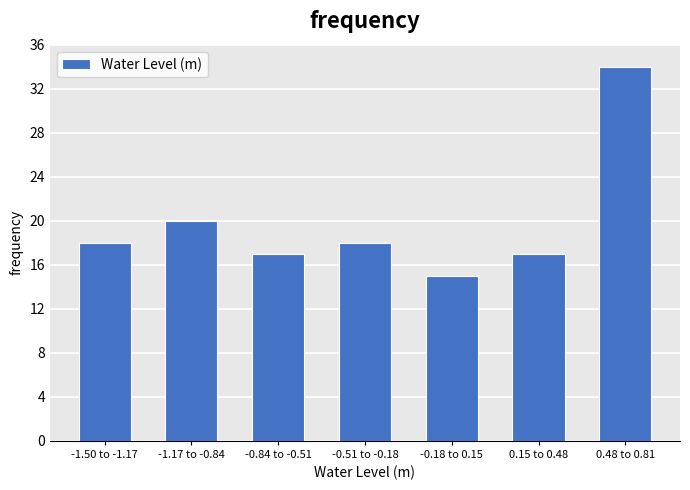

Reading left to right, list all the values displayed in this chart.

-1.50 to -1.17=18	-1.17 to -0.84=20	-0.84 to -0.51=17	-0.51 to -0.18=18	-0.18 to 0.15=15	0.15 to 0.48=17	0.48 to 0.81=34